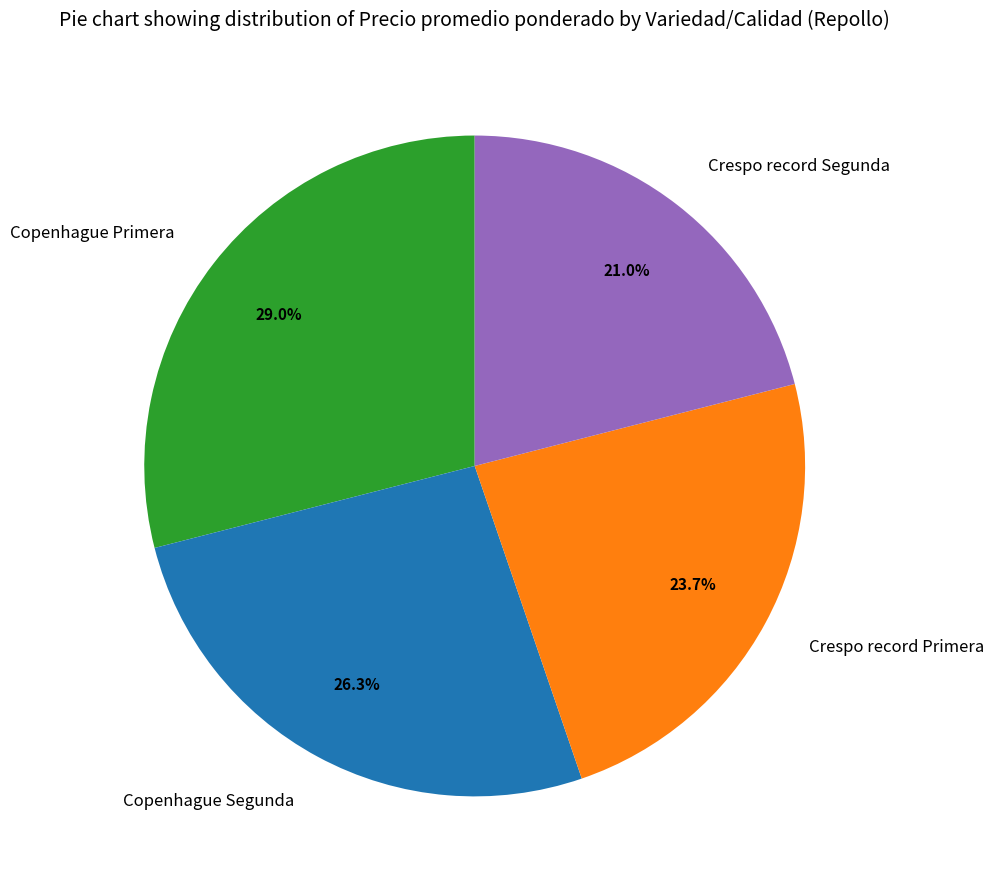

Is it true that Crespo record Segunda is 21% of the pie?

True